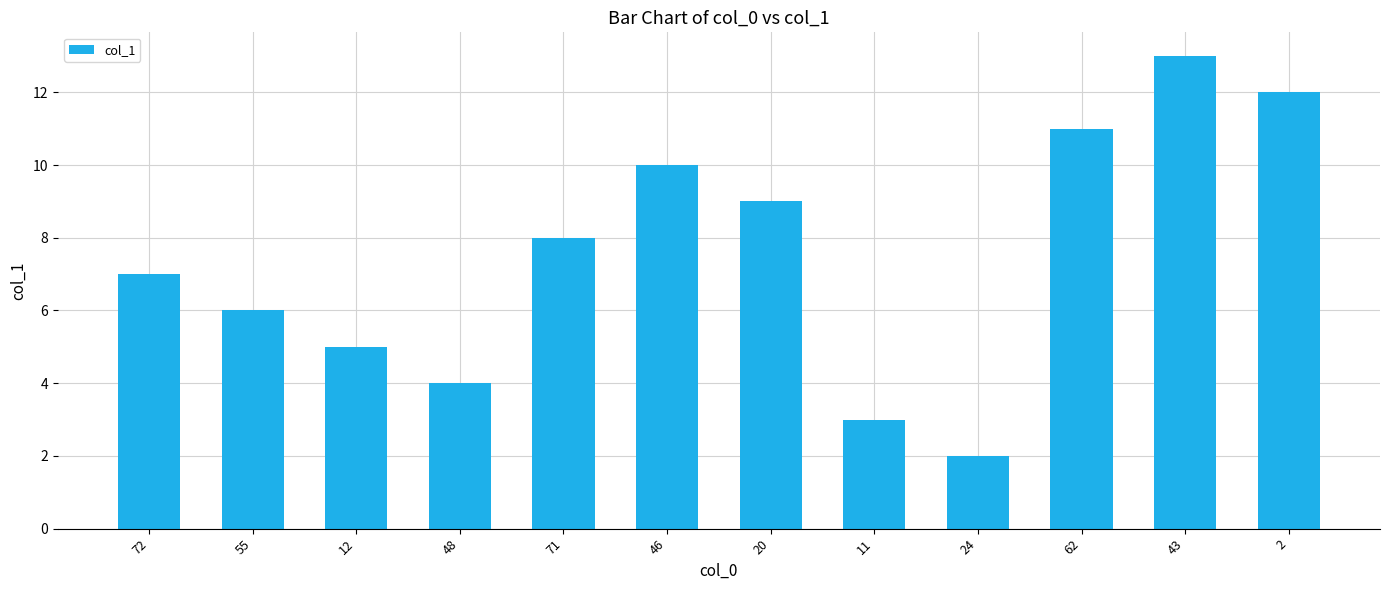

How many values are below 8?

6